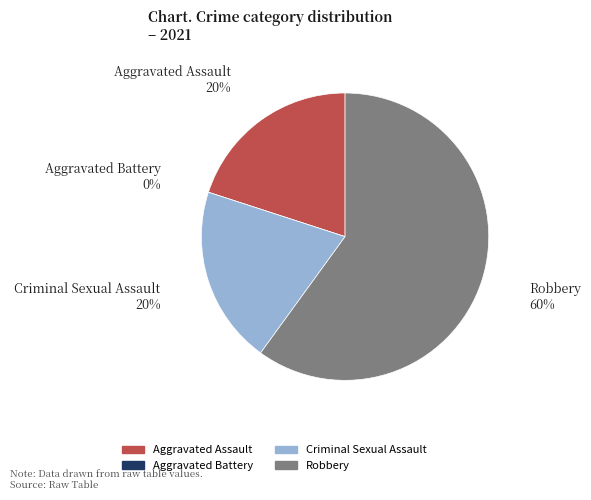

Between Criminal Sexual Assault and Aggravated Battery, which is larger?

Criminal Sexual Assault